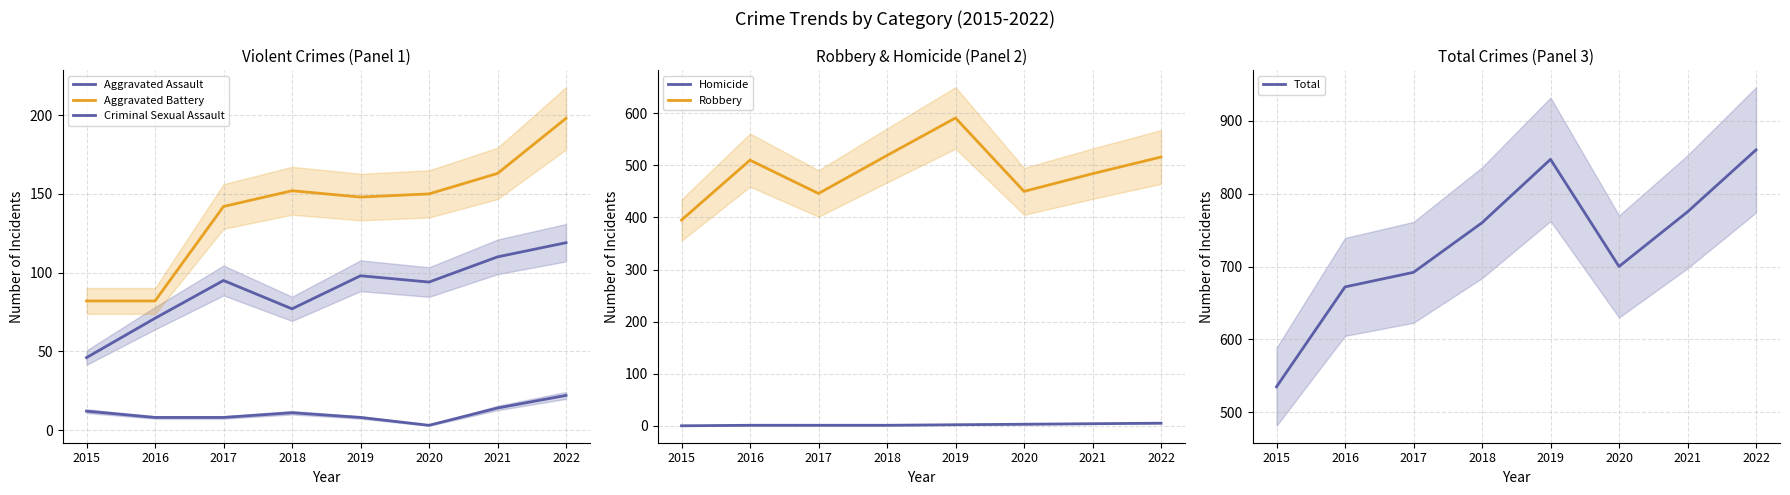

Where does the Aggravated Assault series first go above 95?

2019